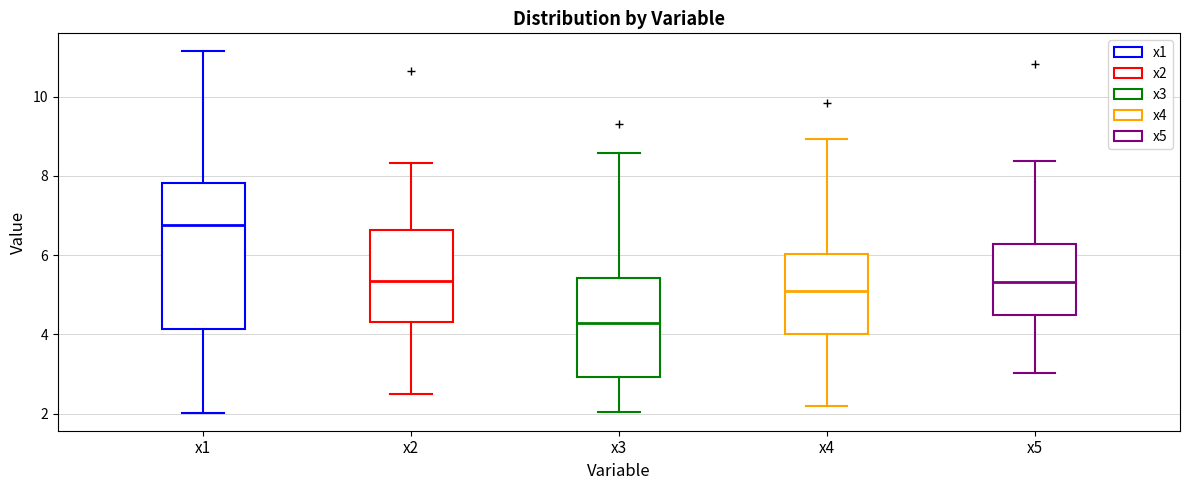

Comparing the boxes themselves (not the whiskers), which one is the tallest?

x1